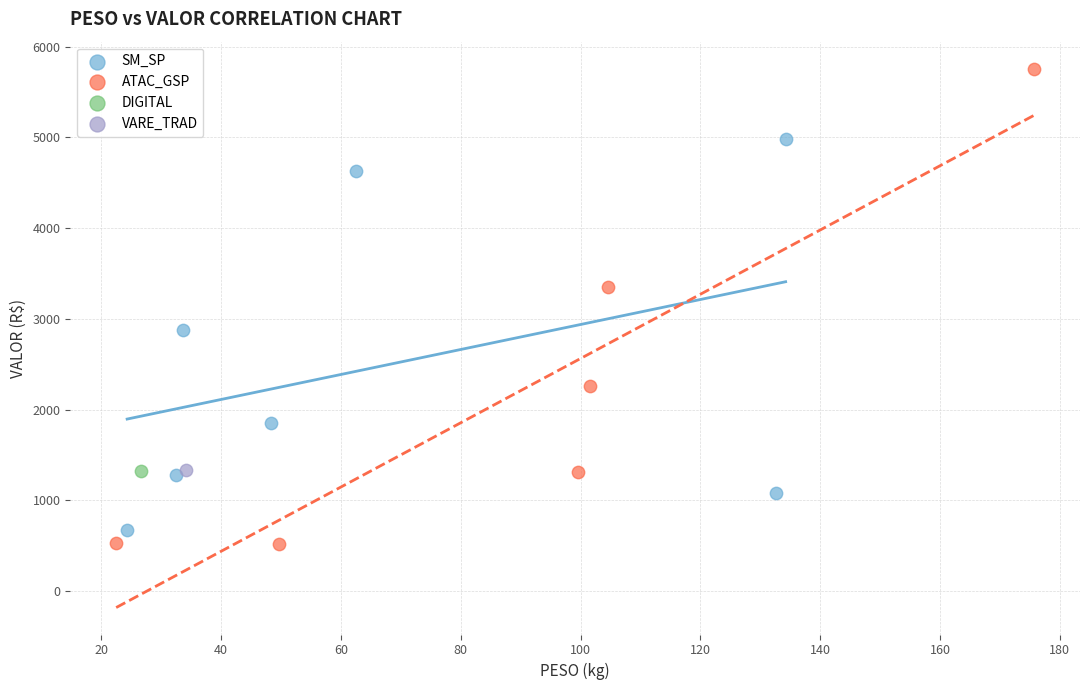

Which series reaches the minimum Y coordinate?

ATAC_GSP